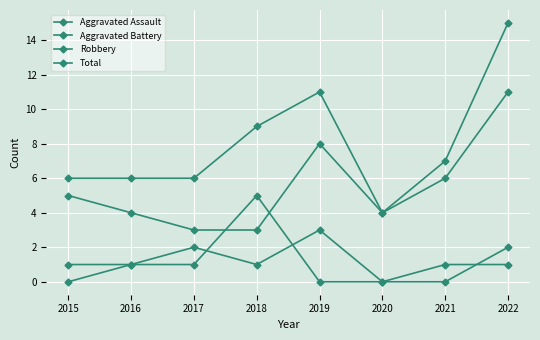

True or false: Total and Robbery intersect in this chart.

False